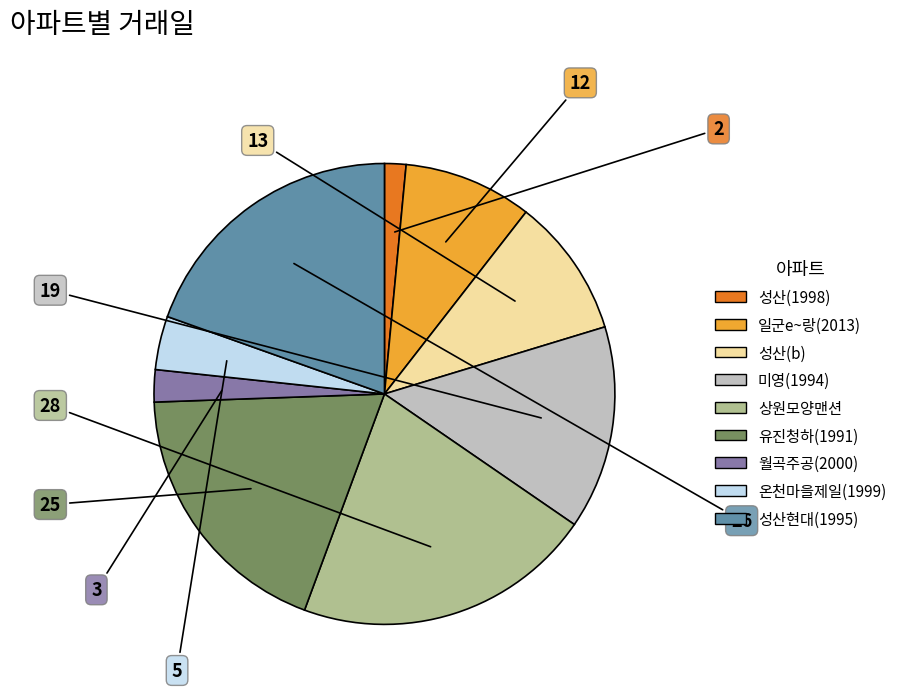

How many slices are in this pie chart?

9